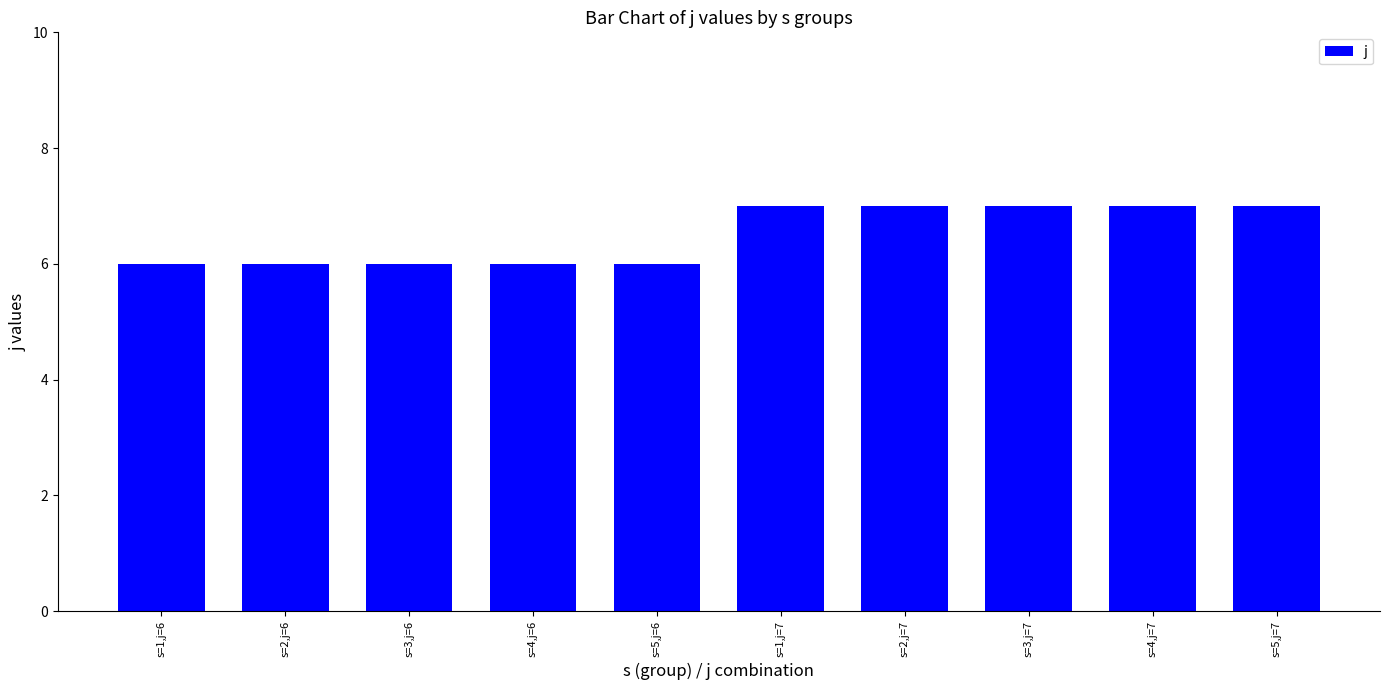

What is the sum of all values?

65